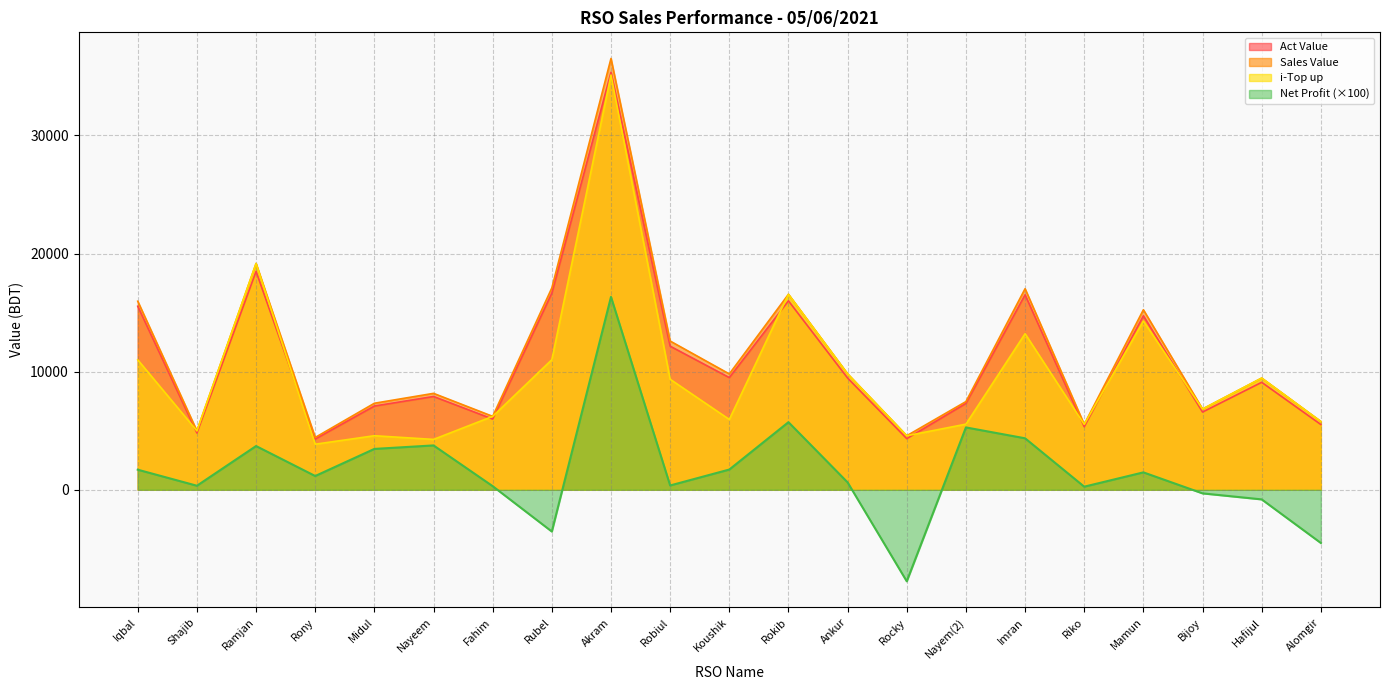

What is the total value across all series at Rony?

13757.9